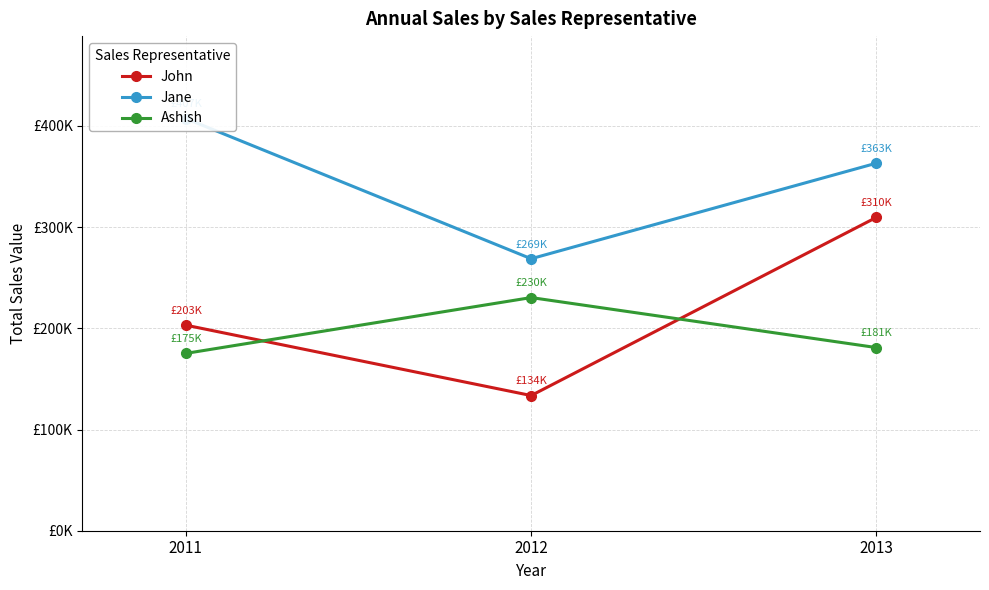

What is the value of the Ashish point at the 2nd from the left?

230399.4